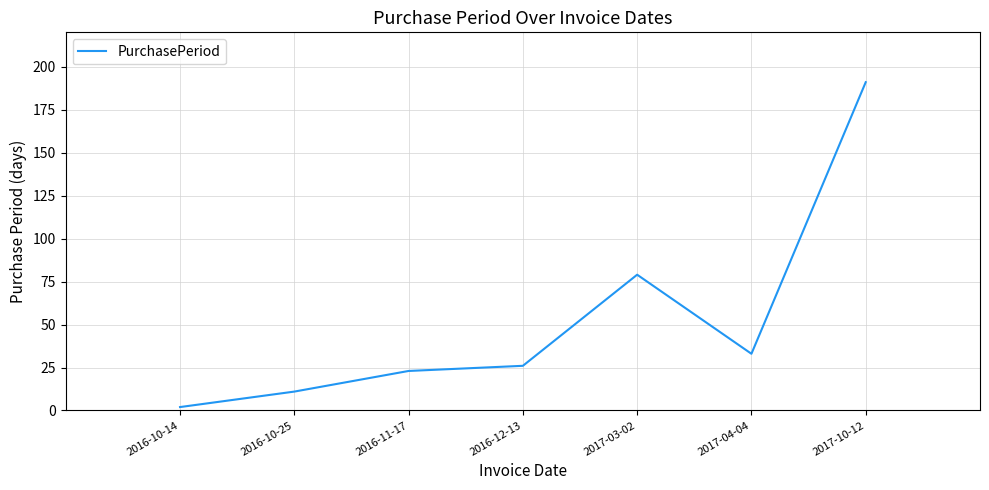

Where is the data nearest to the value 96?

2017-03-02